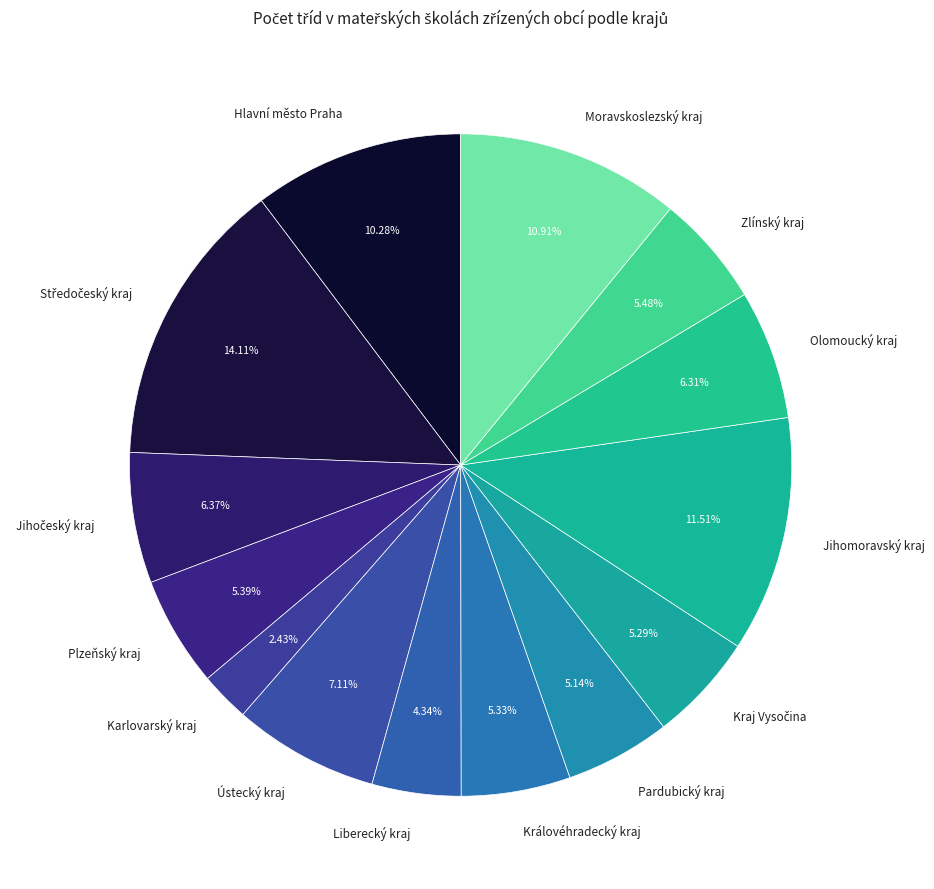

Does any single category account for the majority?

No